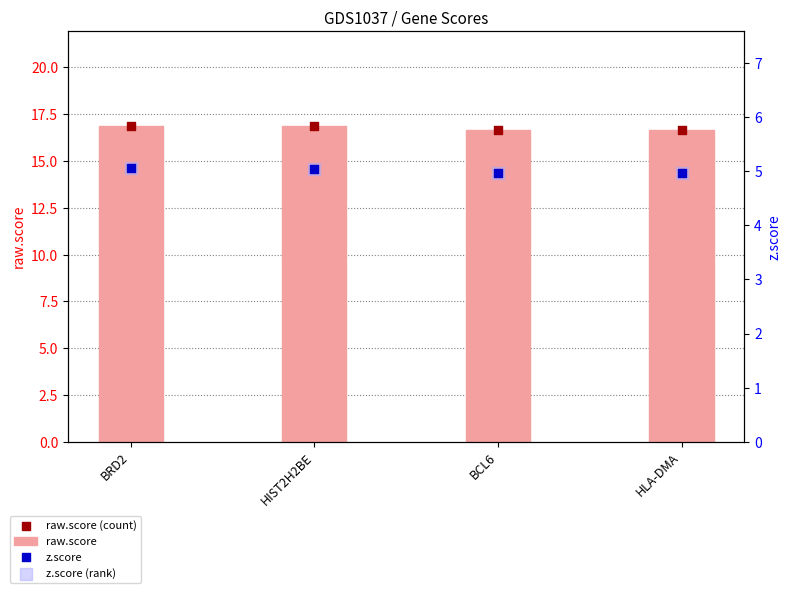

Which series reaches the minimum Y coordinate?

z.score